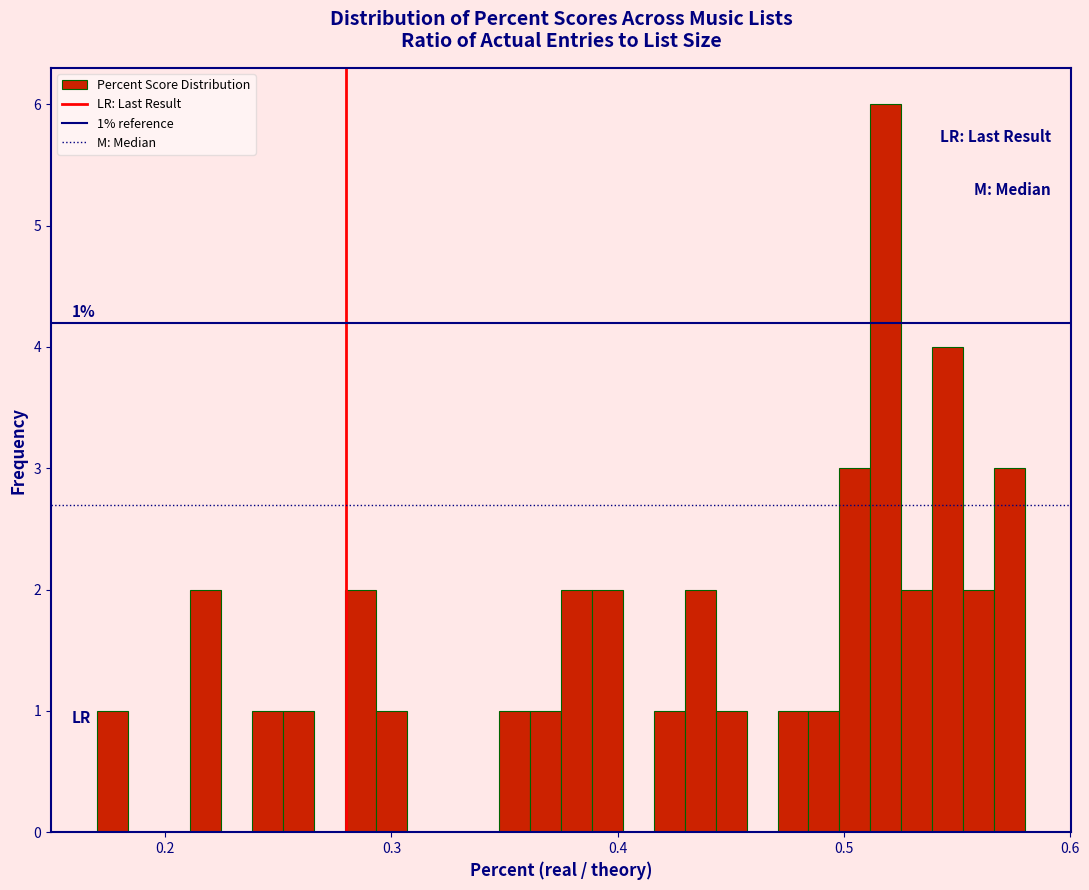

Around what value on the x-axis is the tallest bar? Give the approximate position of its centre, as read against the axis.

0.52